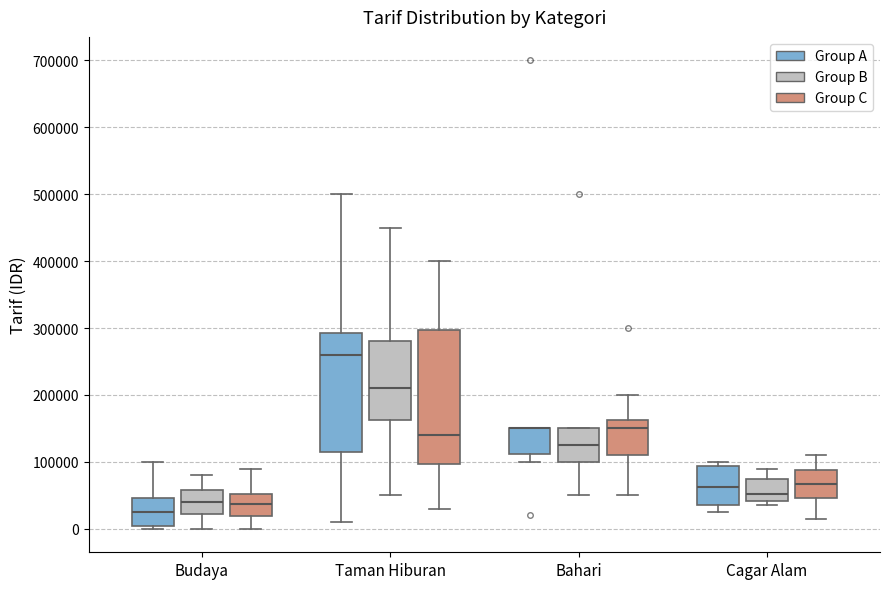

Which box is the tallest, from its lower edge to its upper edge?

Taman Hiburan (Group C)